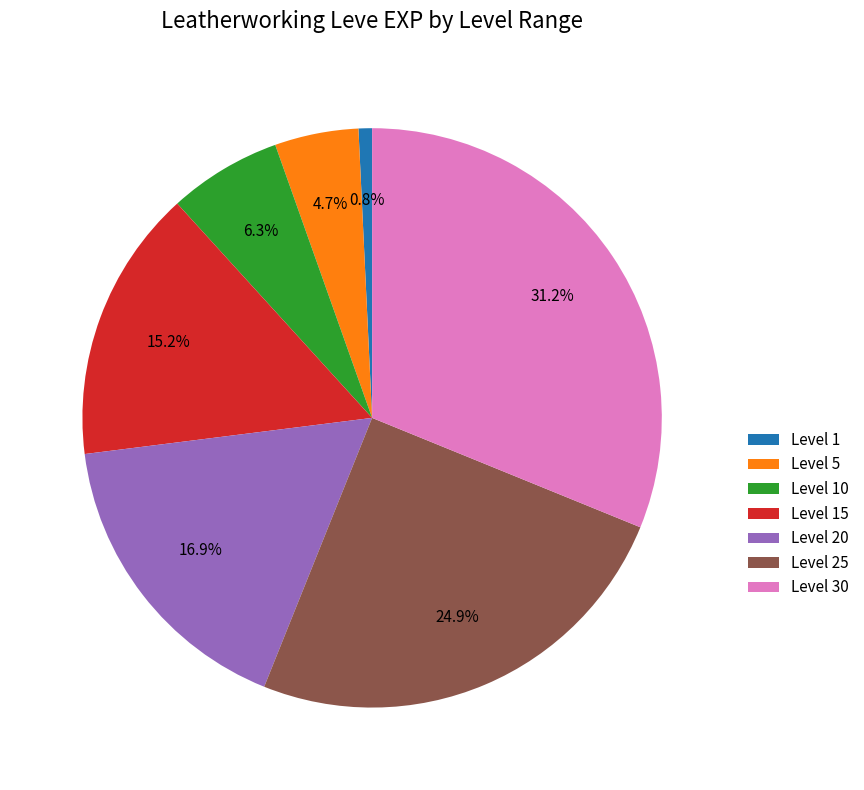

How many slices are in this pie chart?

7